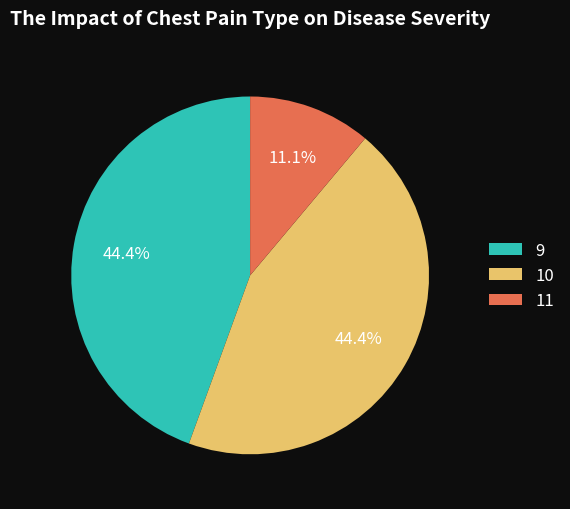

Which category has the smallest portion of the pie?

11